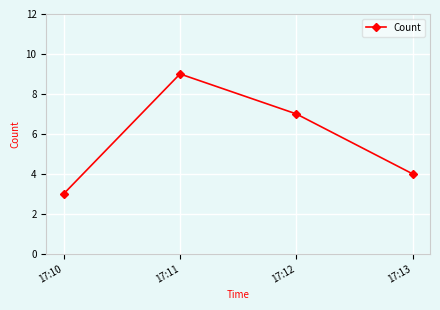

What is the difference between the values at 17:13 and 17:10?

1